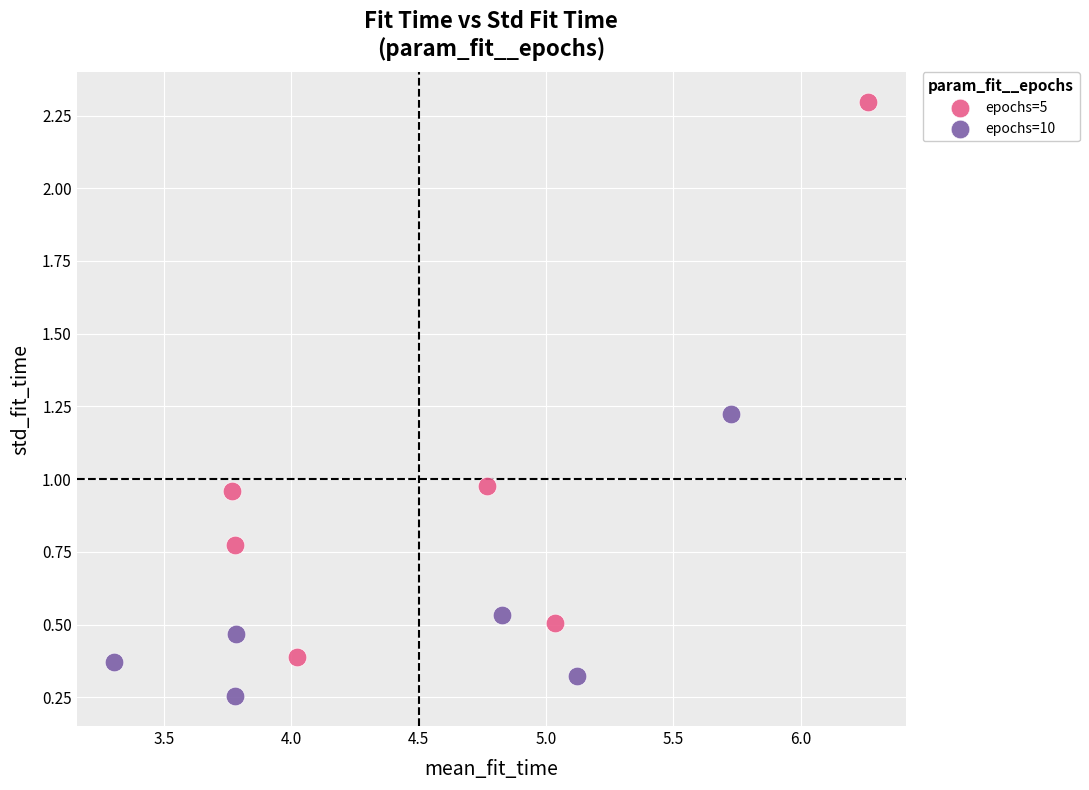

Which series contains the highest Y value?

epochs=5